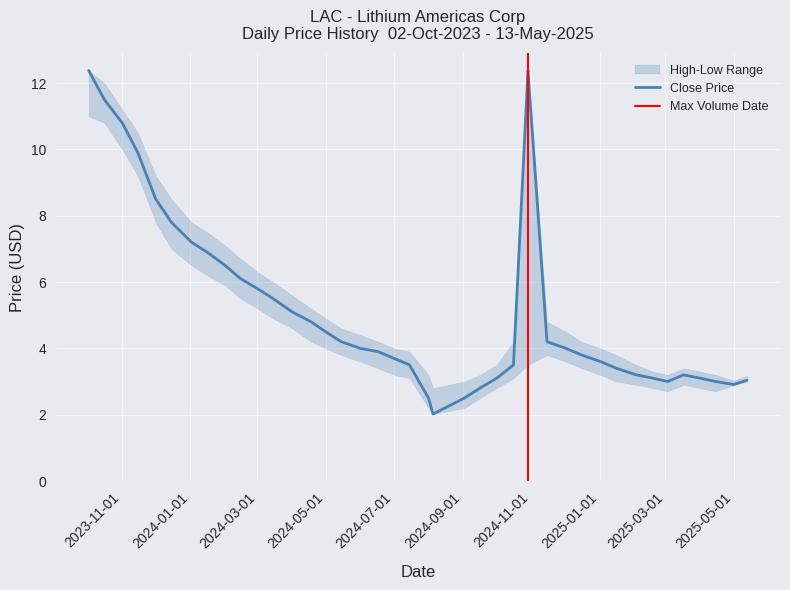

Reading left to right, list all the values displayed in this chart.

close: 12.4	11.5	10.8	9.9	8.5	7.8	7.2	6.9	6.5	6.1	5.8	5.5	5.1	4.8	4.5	4.2	4.0	3.9	3.7	3.5	2.5	2.0	2.5	2.8	3.1	3.5	12.4	4.2	4.0	3.8	3.6	3.4	3.2	3.1	3.0	3.2	3.1	3.0	2.9	3.0
high: 12.4	12.0	11.2	10.5	9.2	8.5	7.8	7.5	7.1	6.7	6.3	6.0	5.6	5.2	4.9	4.6	4.4	4.2	4.0	3.9	3.2	2.8	3.0	3.2	3.5	4.2	12.4	4.8	4.5	4.2	4.0	3.8	3.5	3.3	3.2	3.4	3.3	3.2	3.0	3.2
low: 11.0	10.8	10.0	9.2	7.8	7.0	6.5	6.2	5.9	5.5	5.2	4.9	4.6	4.2	4.0	3.8	3.6	3.4	3.2	3.1	2.2	2.0	2.2	2.5	2.8	3.1	3.5	3.8	3.6	3.4	3.2	3.0	2.9	2.8	2.7	2.9	2.8	2.7	2.9	3.0